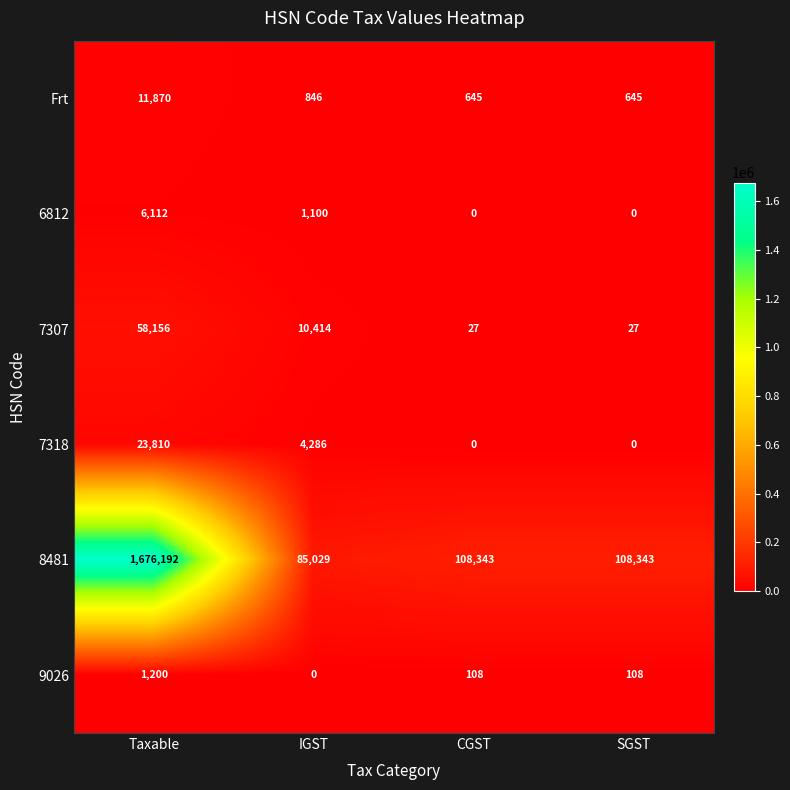

Reading left to right, transcribe all the data shown in this chart.

Frt: 11870	846	645	645
6812: 6112	1100	0	0
7307: 58156	10414	27	27
7318: 23810	4286	0	0
8481: 1676192	85029	108343	108343
9026: 1200	0	108	108